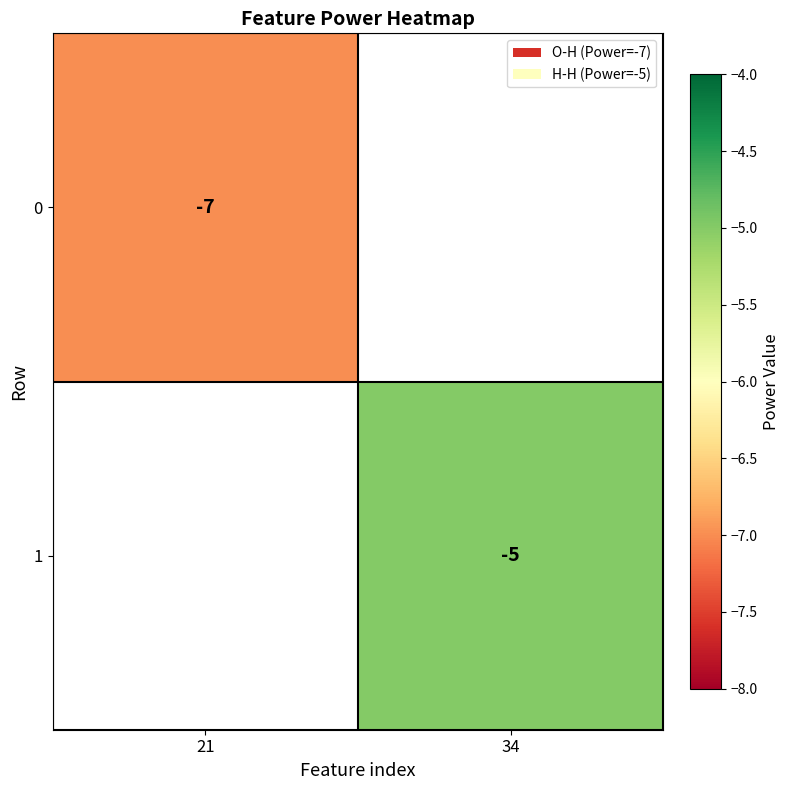

The 0 series shows -10 at 21. True or false?

False